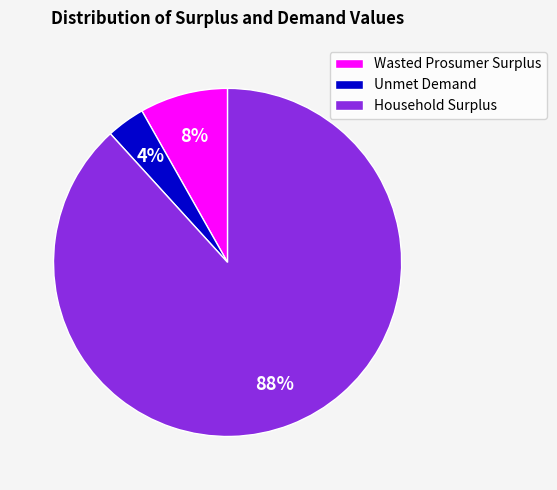

Rank the categories by value from lowest to highest.

Unmet Demand, Wasted Prosumer Surplus, Household Surplus